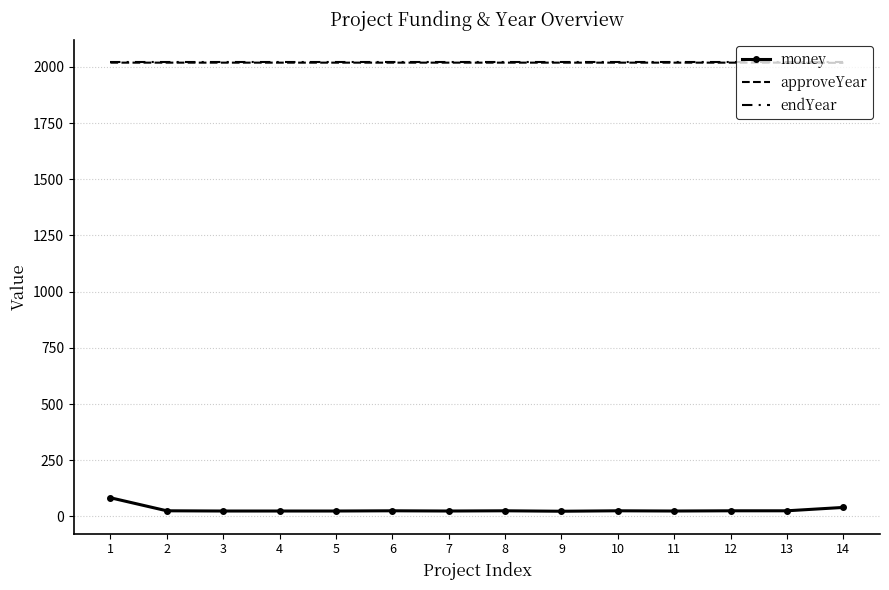

What is the difference between the maximum and minimum values in the approveYear series?

1